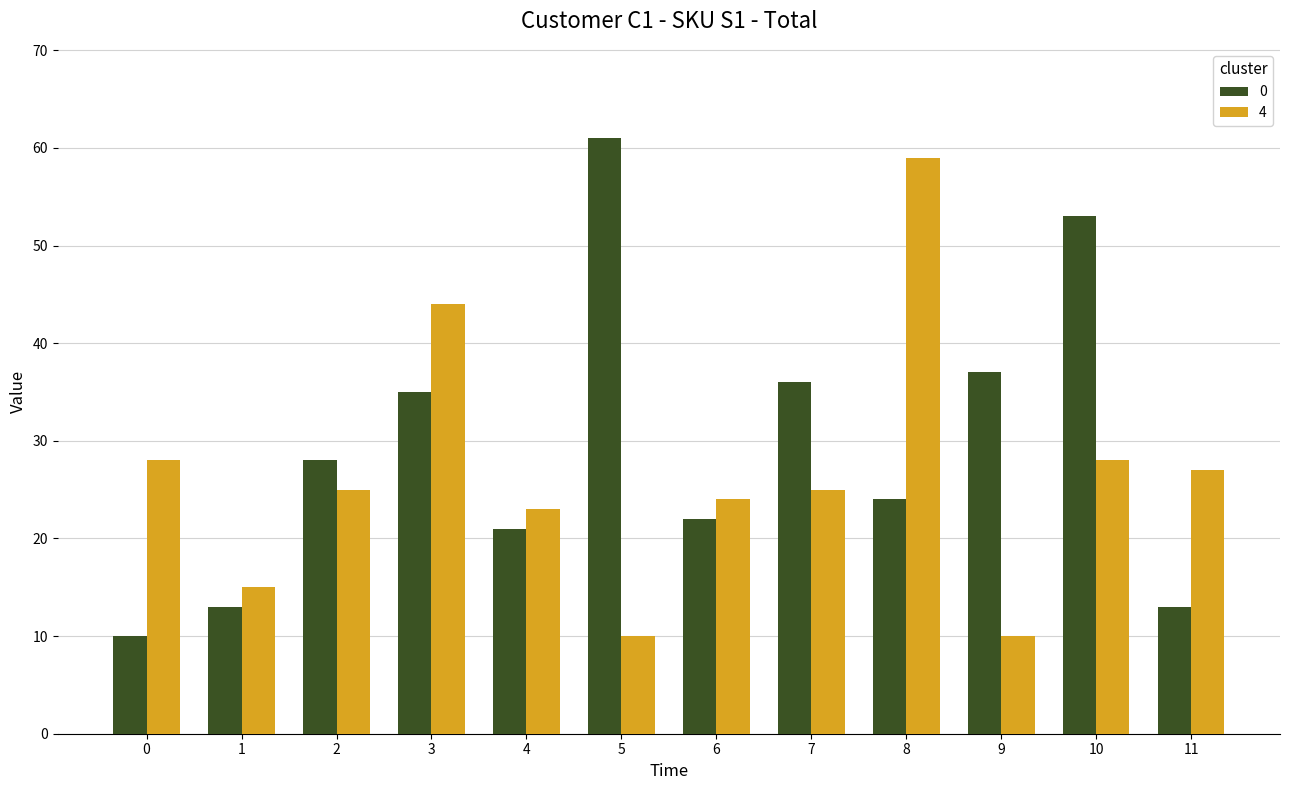

Where is 0 nearest to the value 35?

3